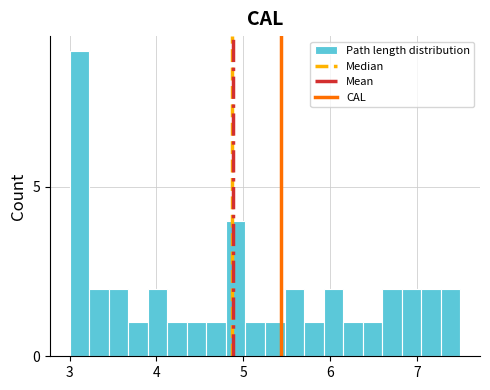

Around what value on the x-axis is the tallest bar? Give the approximate position of its centre, as read against the axis.

3.1